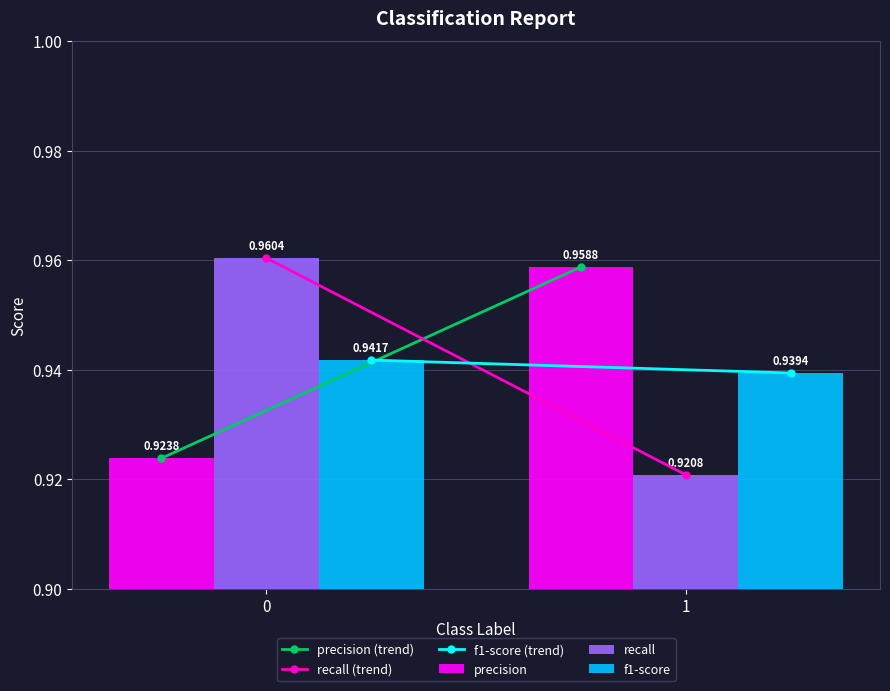

Which series has the largest range (max minus min)?

recall